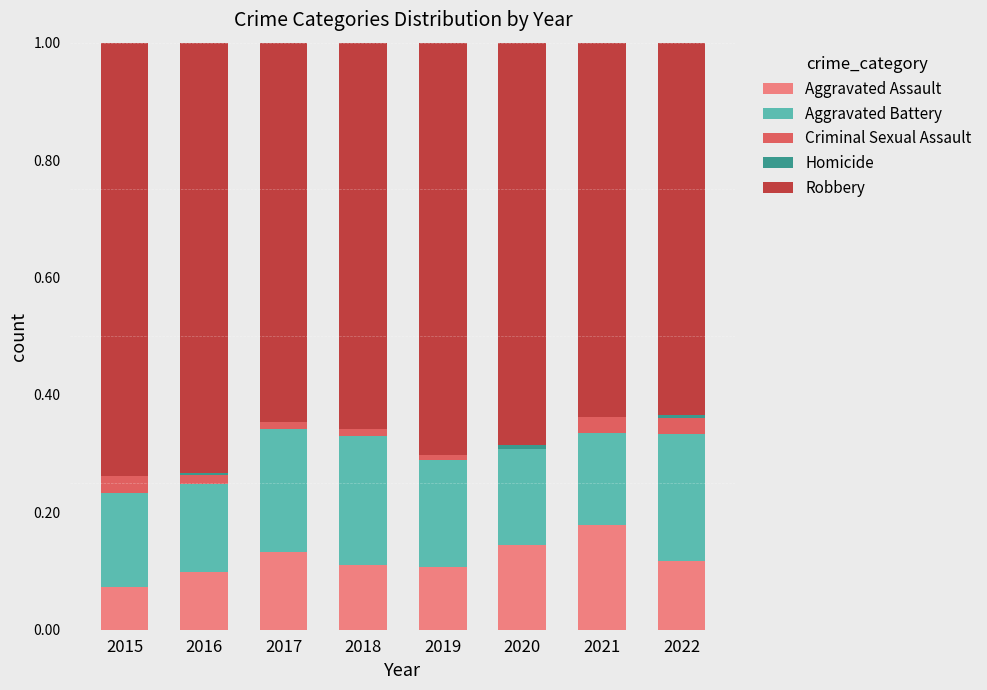

What is the total value across all series at 2015?

1.0